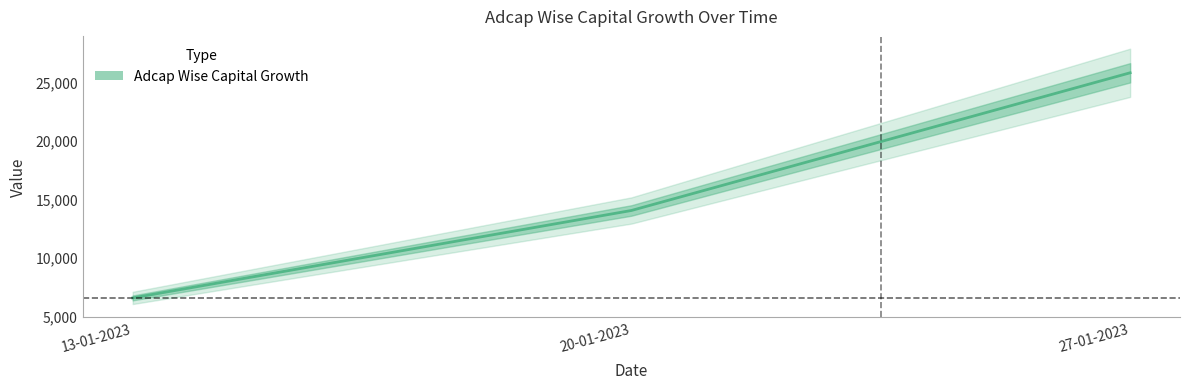

How many lines are shown in the chart?

1